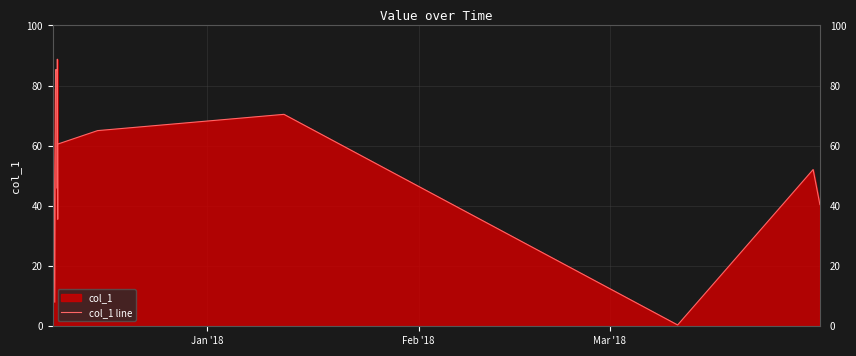

What is the difference between the maximum and minimum values?

88.3